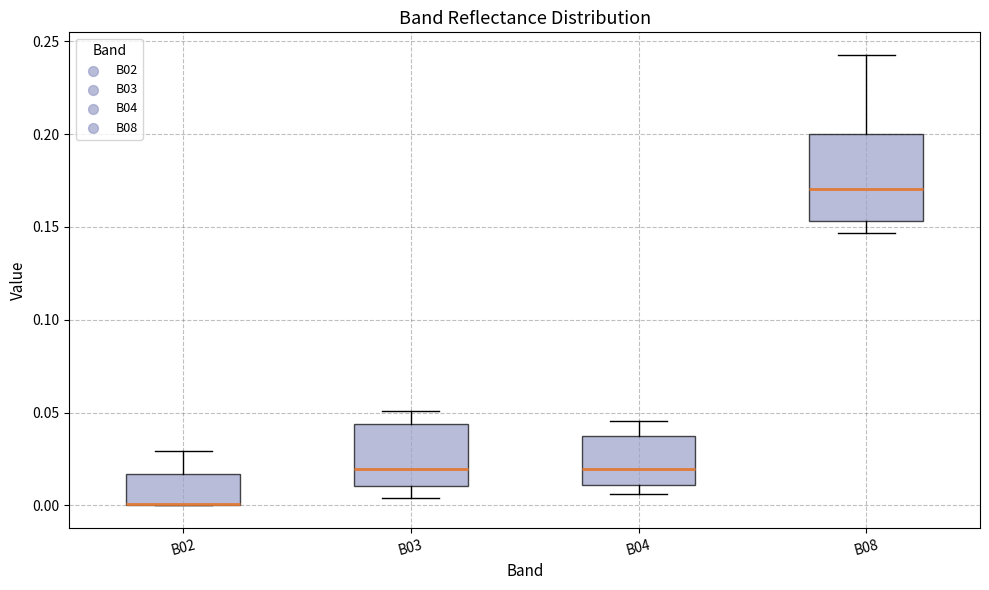

Which box is the tallest, from its lower edge to its upper edge?

B08